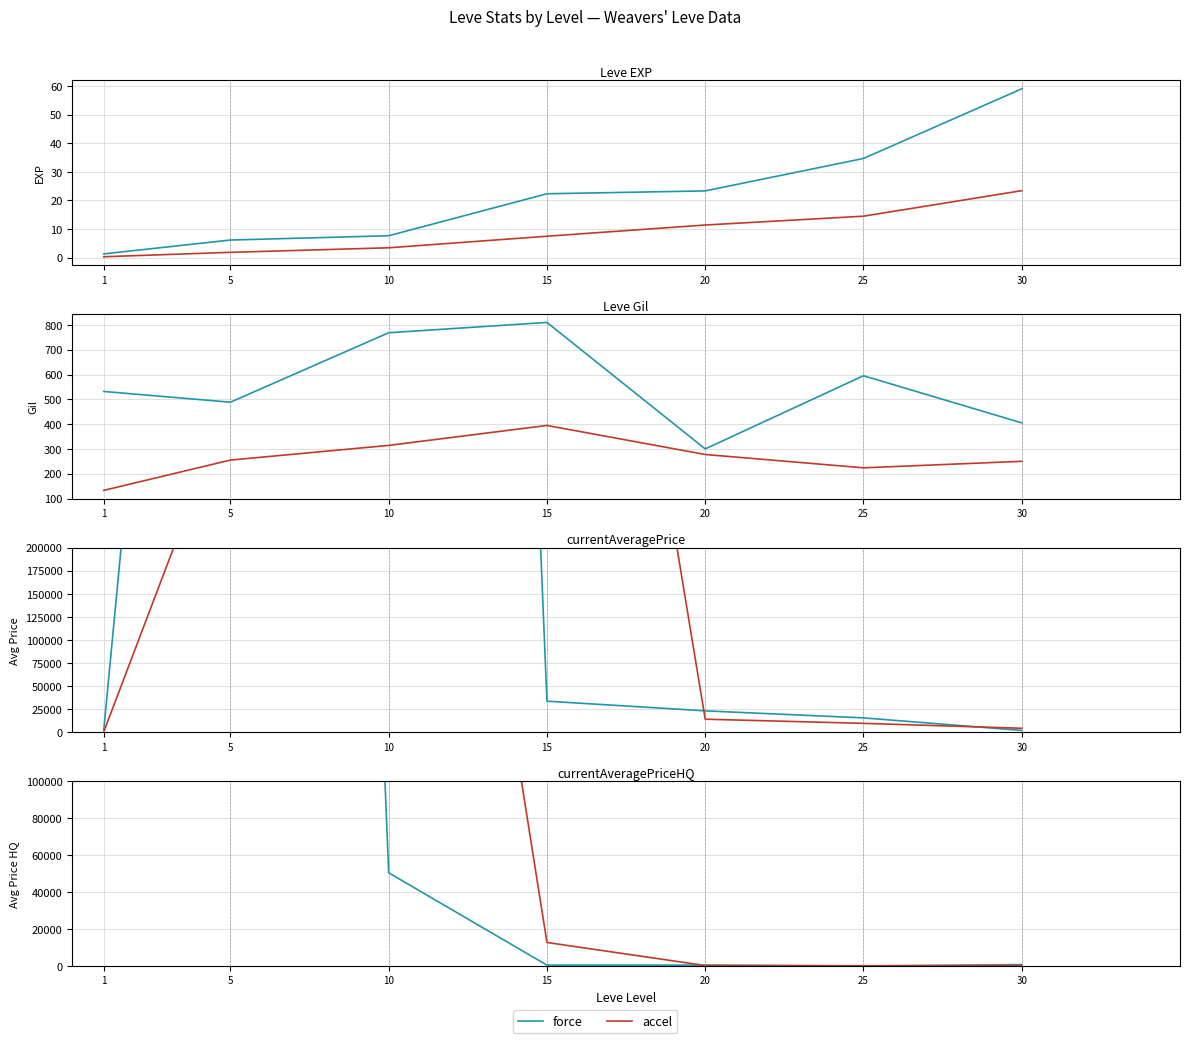

The value of accel at 20 is 230.9. True or false?

True